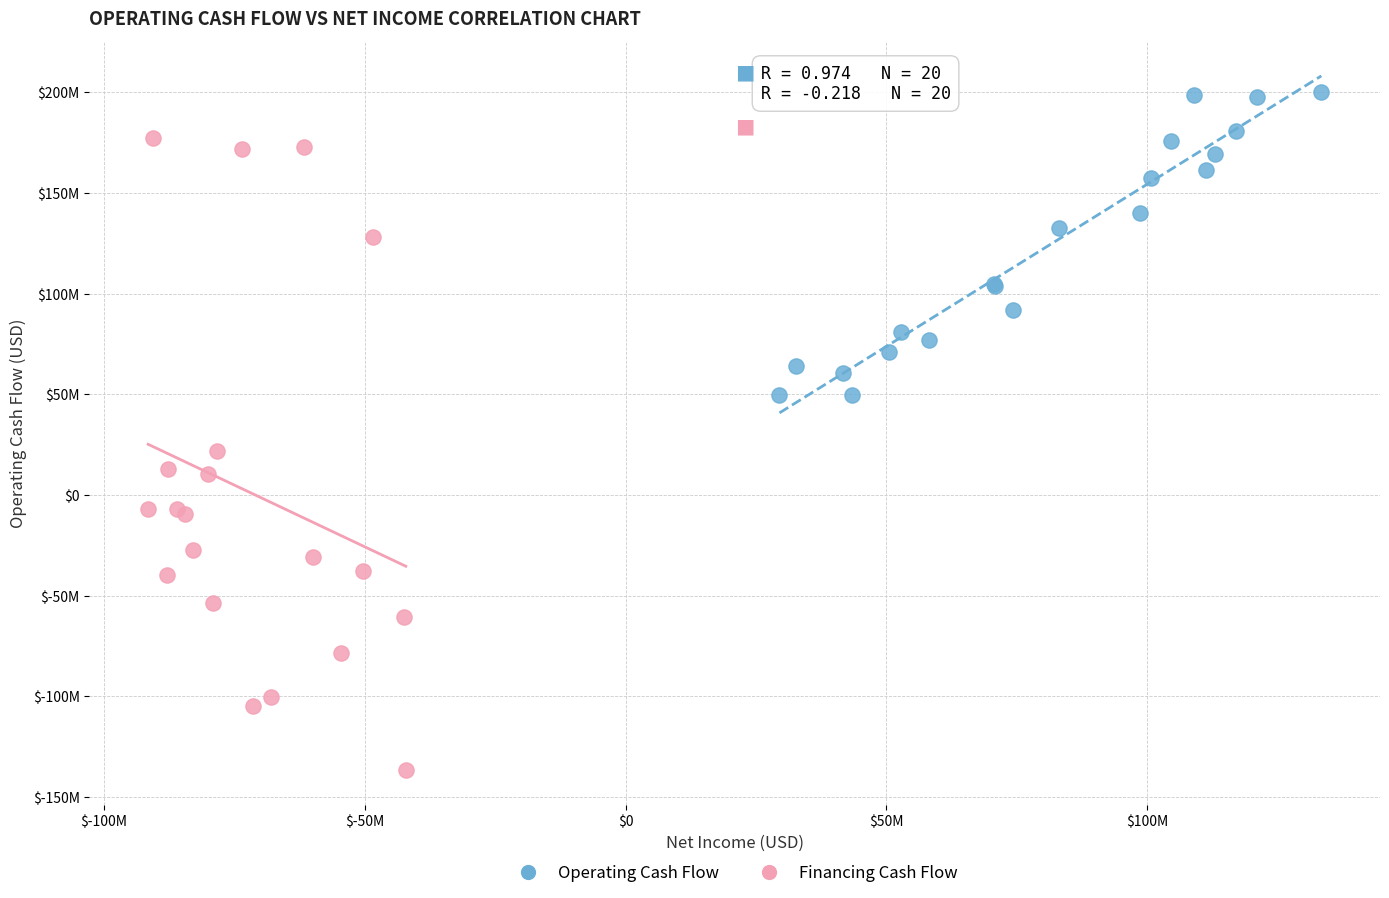

What are all the series names shown in the legend?

Operating Cash Flow, Financing Cash Flow